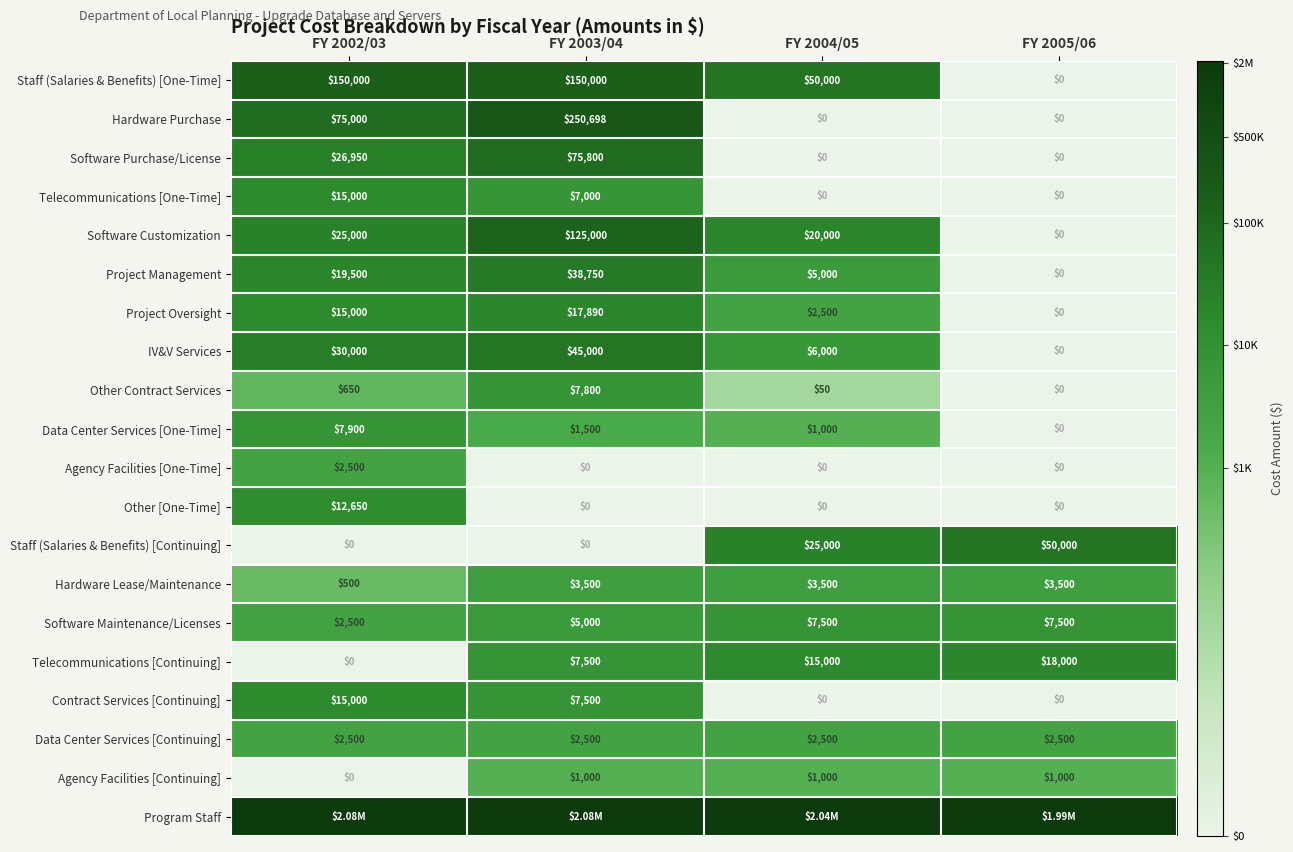

How many categories are shown in the chart?

4